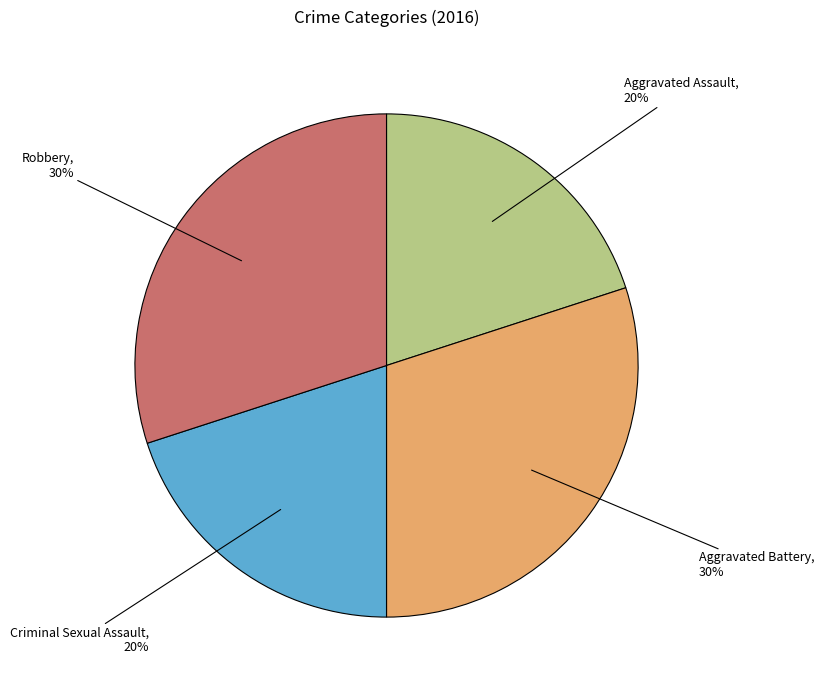

To the nearest percent, what is the difference between the Criminal Sexual Assault and Robbery slice percentages?

10%